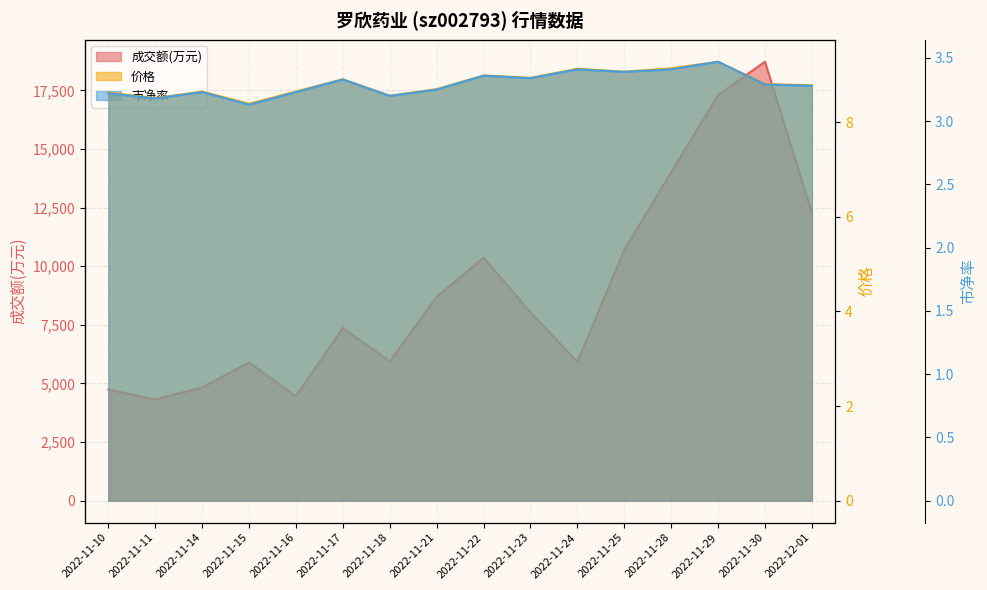

Where is the first local maximum for 价格?

2022-11-14